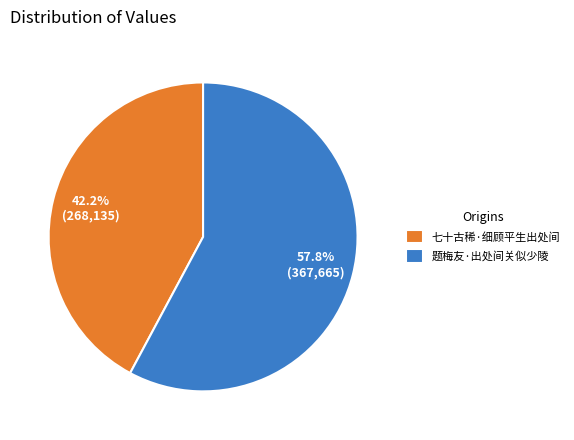

Which category has the smallest portion of the pie?

七十古稀·细顾平生出处间